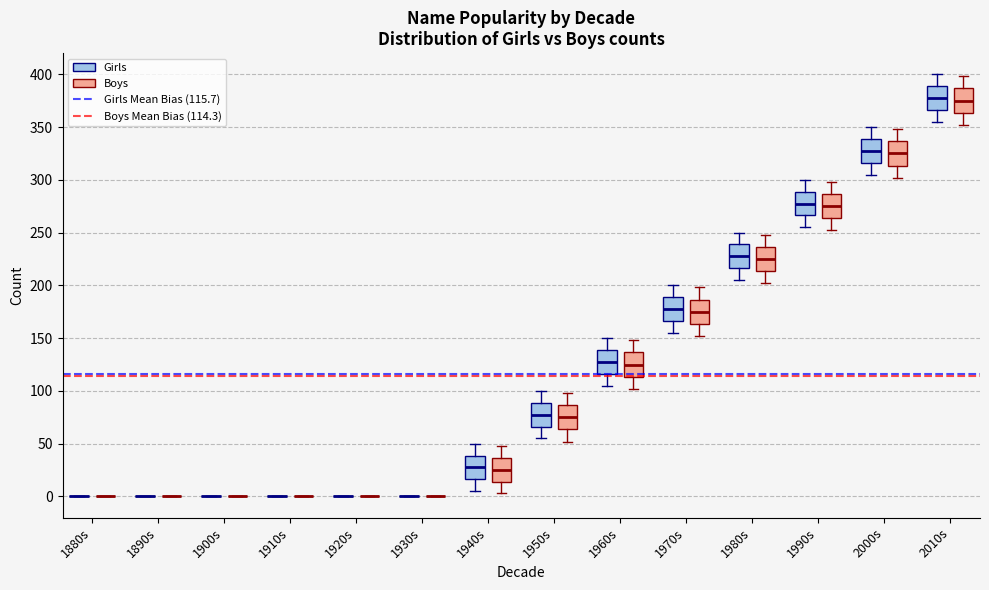

Reading left to right, transcribe this box plot: for each box, give where its median line is, the range the box spans, and where its two whiskers end, as read against the y-axis. The values are not printed on the chart, so give them approximately, as read against the axis.

1880s (Girls): box collapsed to a line at 0, whiskers 0 to 0
1880s (Boys): box collapsed to a line at 0, whiskers 0 to 0
1890s (Girls): box collapsed to a line at 0, whiskers 0 to 0
1890s (Boys): box collapsed to a line at 0, whiskers 0 to 0
1900s (Girls): box collapsed to a line at 0, whiskers 0 to 0
1900s (Boys): box collapsed to a line at 0, whiskers 0 to 0
1910s (Girls): box collapsed to a line at 0, whiskers 0 to 0
1910s (Boys): box collapsed to a line at 0, whiskers 0 to 0
1920s (Girls): box collapsed to a line at 0, whiskers 0 to 0
1920s (Boys): box collapsed to a line at 0, whiskers 0 to 0
1930s (Girls): box collapsed to a line at 0, whiskers 0 to 0
1930s (Boys): box collapsed to a line at 0, whiskers 0 to 0
1940s (Girls): median 30, box 15 to 40, whiskers 5 to 50
1940s (Boys): median 25, box 15 to 35, whiskers 5 to 50
1950s (Girls): median 80, box 65 to 90, whiskers 55 to 100
1950s (Boys): median 75, box 65 to 85, whiskers 50 to 100
1960s (Girls): median 130, box 115 to 140, whiskers 105 to 150
1960s (Boys): median 125, box 115 to 135, whiskers 100 to 150
1970s (Girls): median 180, box 165 to 190, whiskers 155 to 200
1970s (Boys): median 175, box 165 to 185, whiskers 150 to 200
1980s (Girls): median 230, box 215 to 240, whiskers 205 to 250
1980s (Boys): median 225, box 215 to 235, whiskers 200 to 250
1990s (Girls): median 280, box 265 to 290, whiskers 255 to 300
1990s (Boys): median 275, box 265 to 285, whiskers 250 to 300
2000s (Girls): median 330, box 315 to 340, whiskers 305 to 350
2000s (Boys): median 325, box 315 to 335, whiskers 300 to 350
2010s (Girls): median 380, box 365 to 390, whiskers 355 to 400
2010s (Boys): median 375, box 365 to 385, whiskers 350 to 400